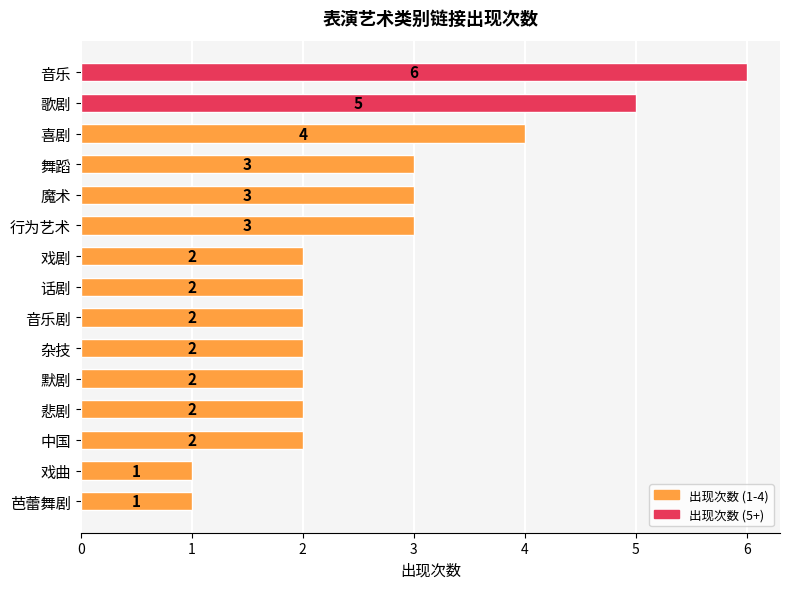

What value does the data have at 魔术?

3